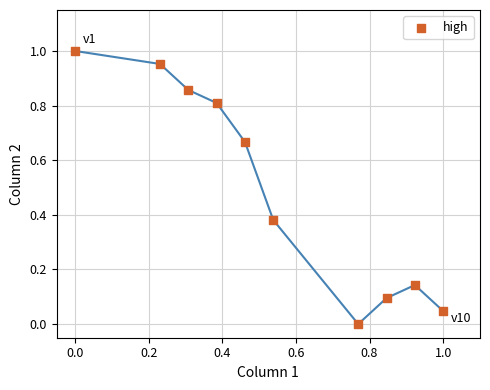

What is the average X value?

0.5